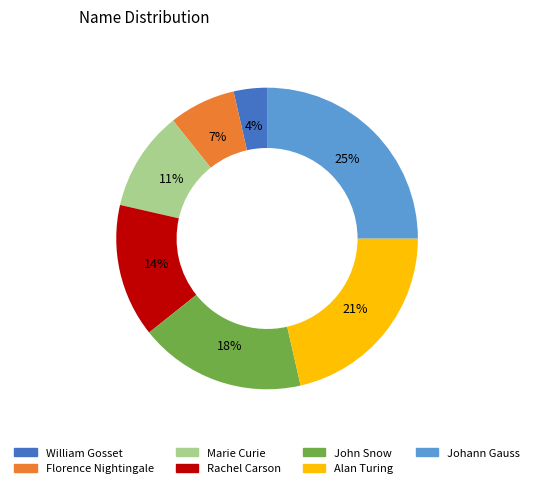

Rank the categories by value from highest to lowest.

Johann Gauss, Alan Turing, John Snow, Rachel Carson, Marie Curie, Florence Nightingale, William Gosset